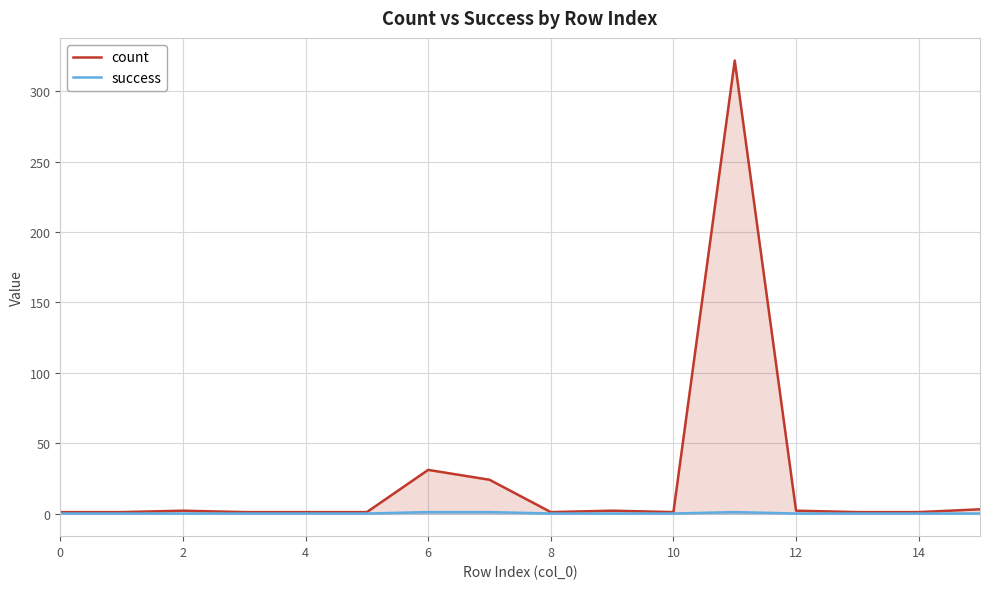

The success series shows 0 at 8. True or false?

True